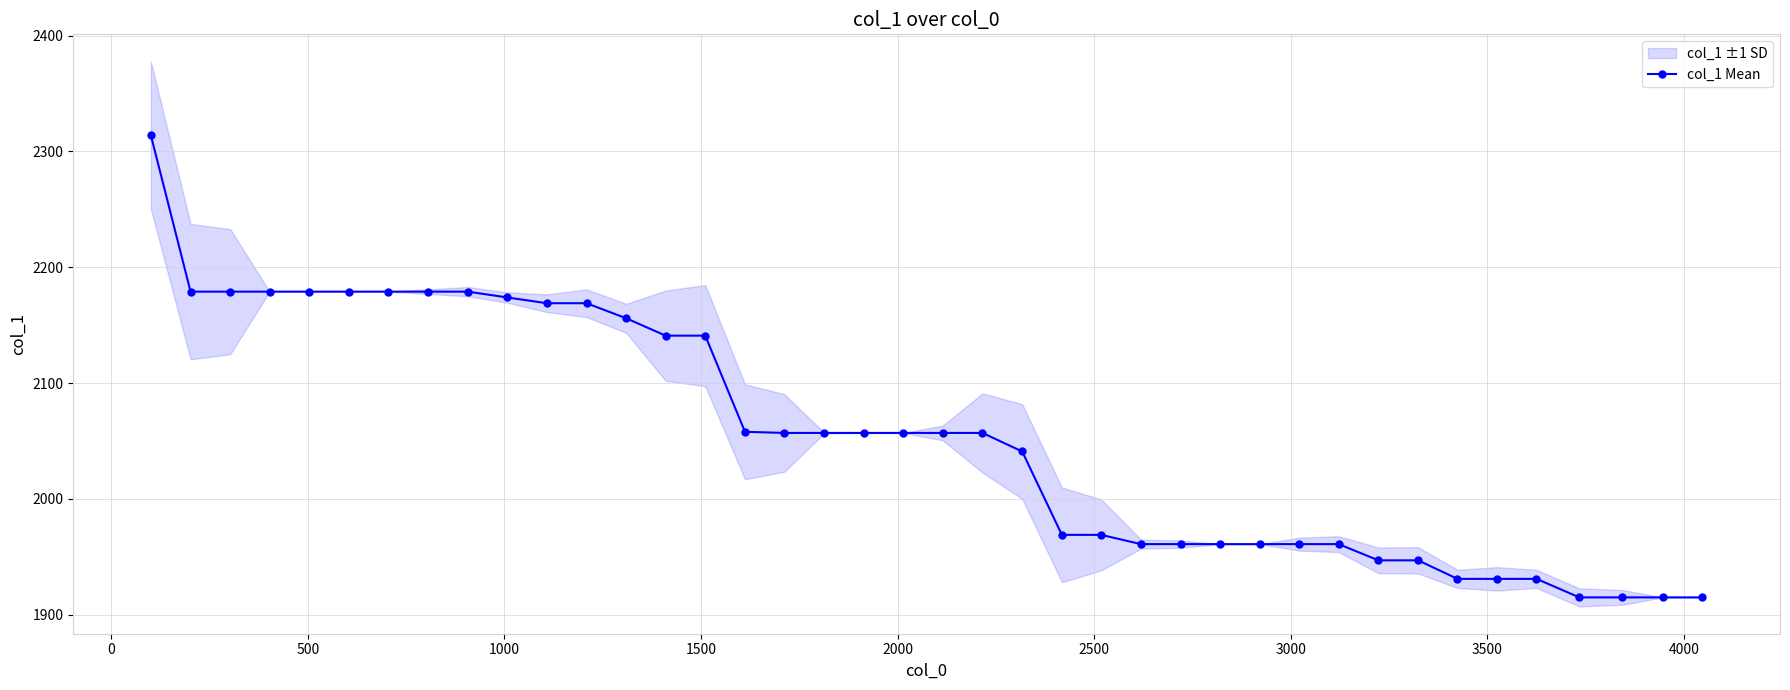

What is the maximum value for col_1 Mean?

2314